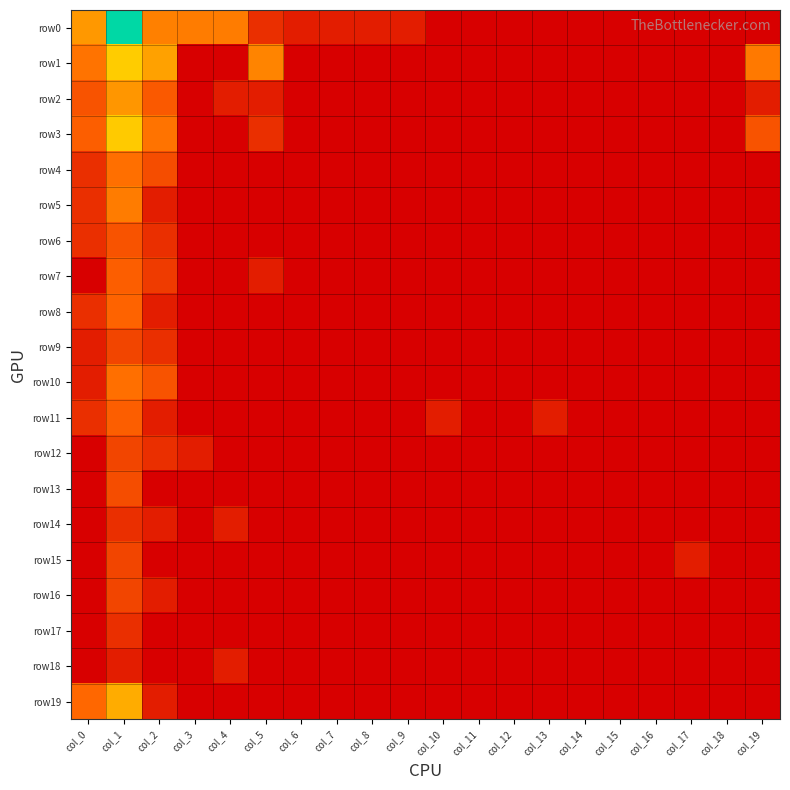

List the series in order of their peak value, highest first.

row0, row1, row3, row19, row2, row5, row4, row10, row8, row7, row11, row6, row13, row9, row12, row15, row16, row14, row17, row18